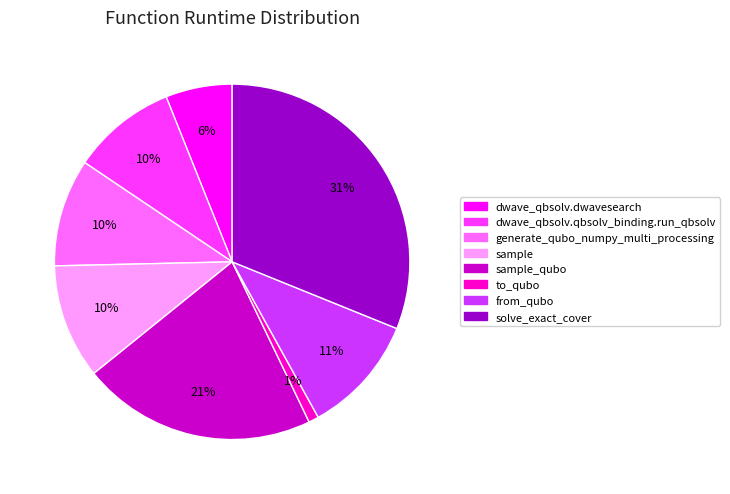

Is there a majority slice in this chart?

No